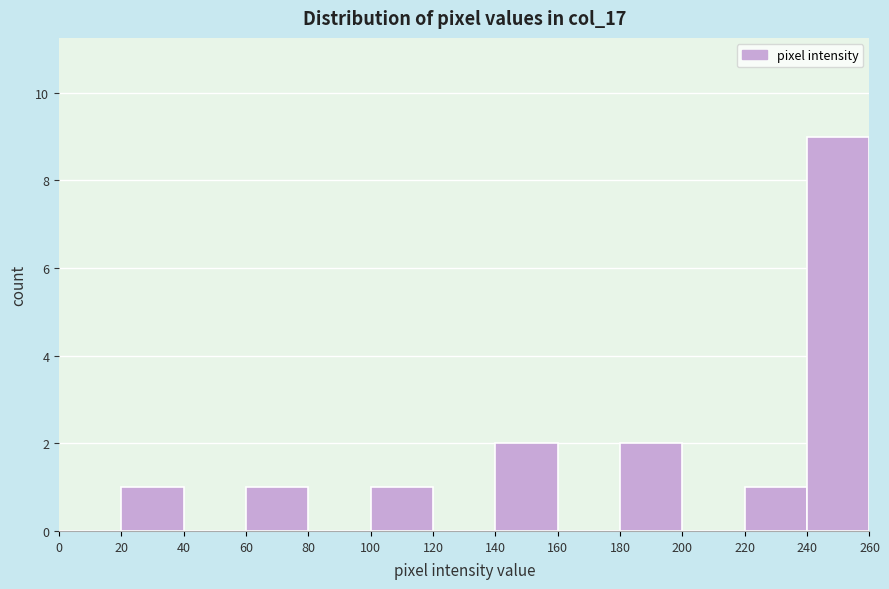

What is the height of the bar covering 140 to 160 on the x-axis? The values are not printed on the chart, so give them approximately, as read against the axis.

2